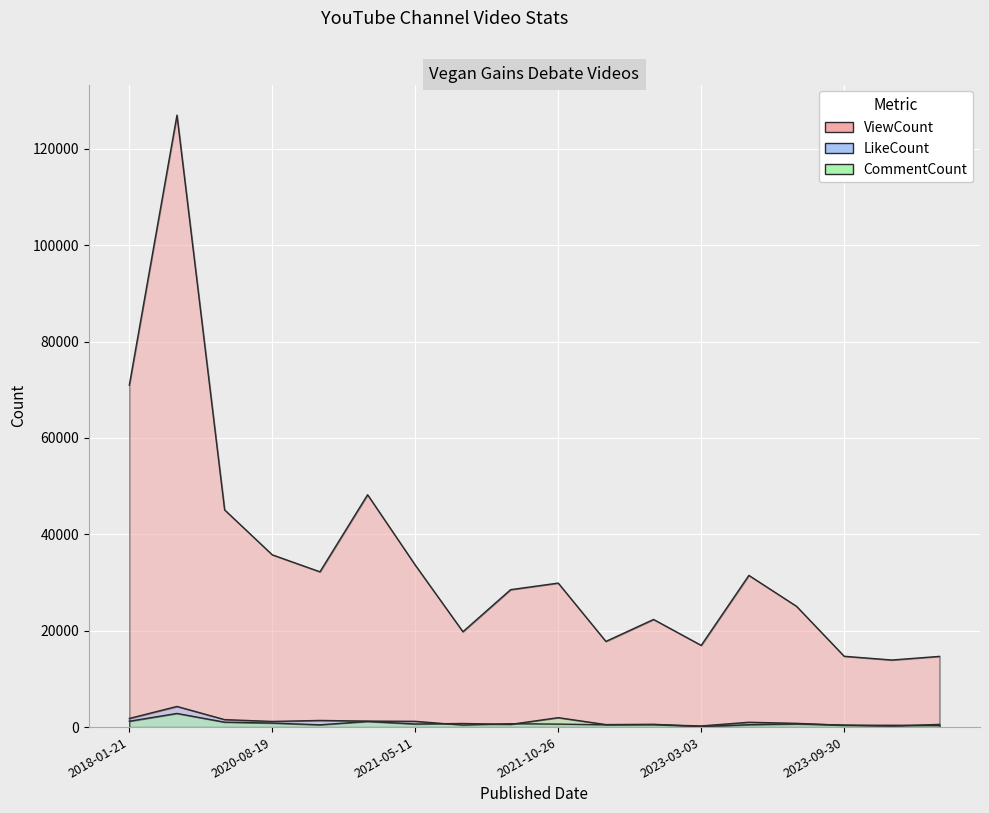

True or false: LikeCount has more than 0 interior local peaks.

True